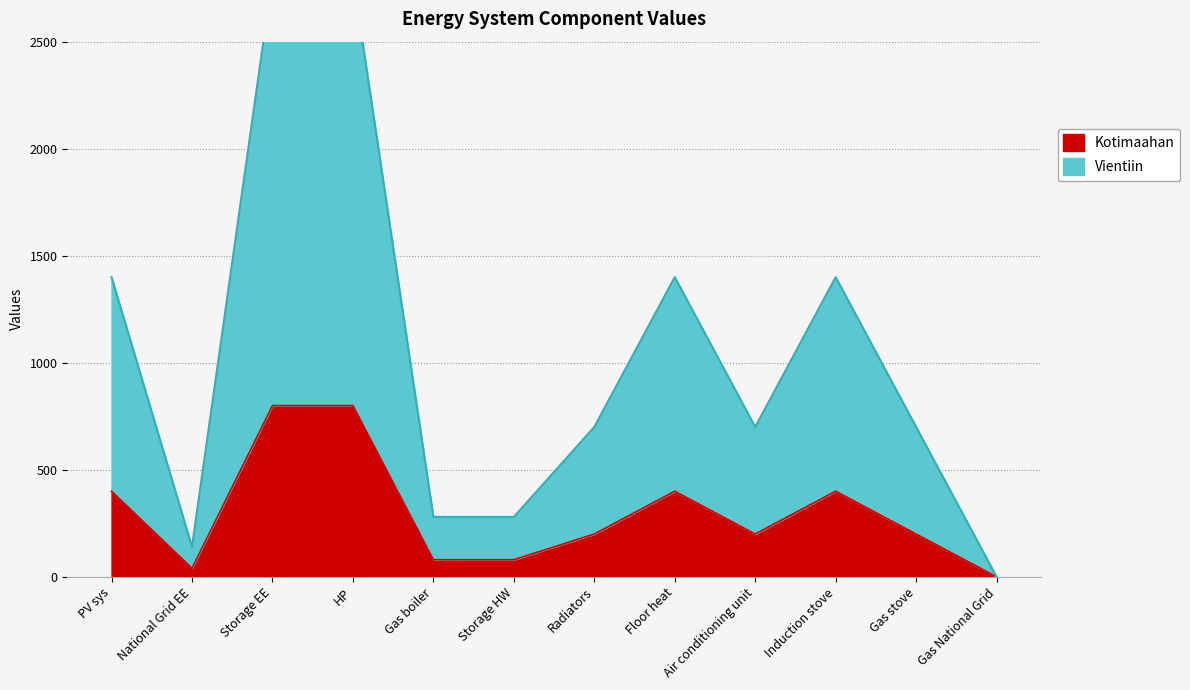

True or false: Kotimaahan has a value of 80 at Storage HW.

True